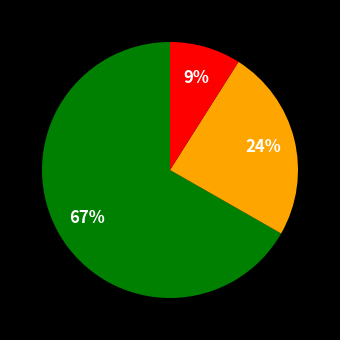

To the nearest percent, what is the average slice percentage?

33%